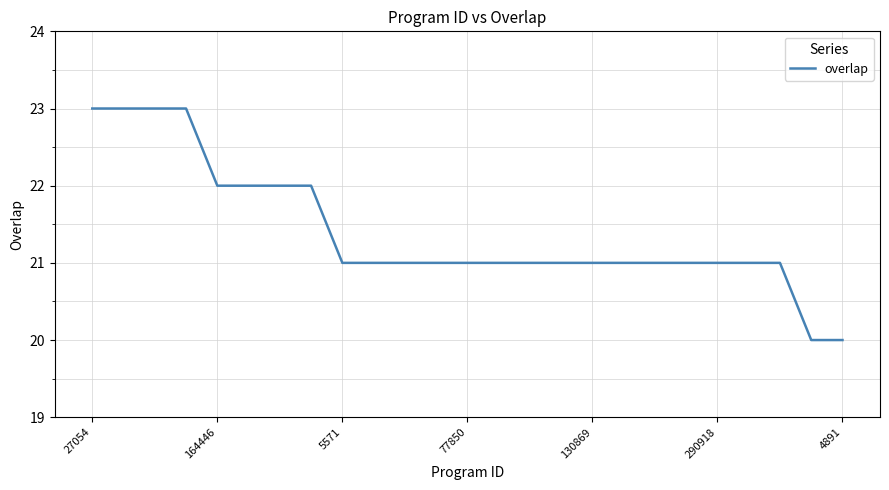

What is the greatest value displayed?

23